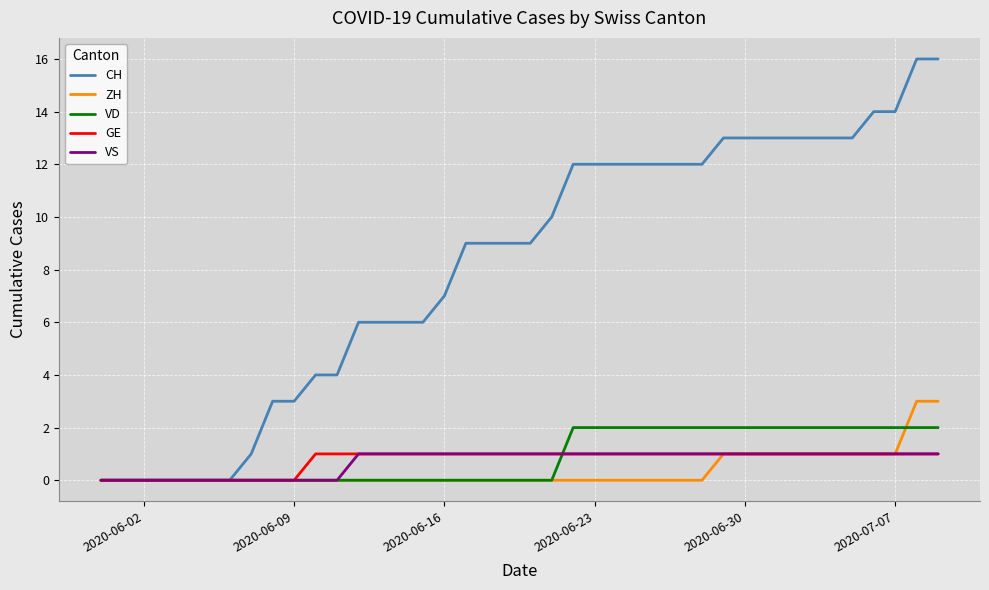

What is the greatest value displayed?

16